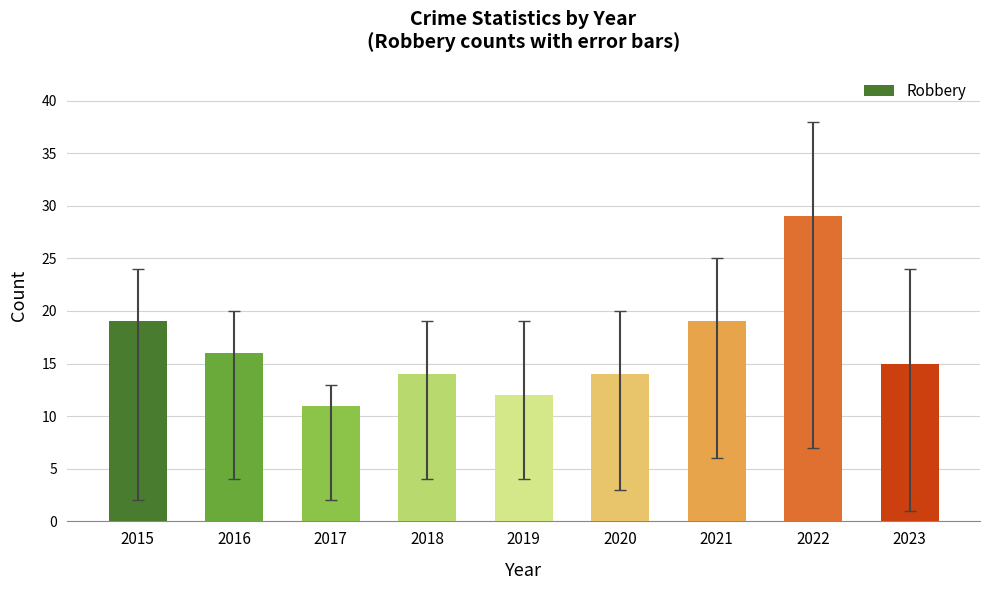

What is the approximate value at 2016, to the nearest 10?

20